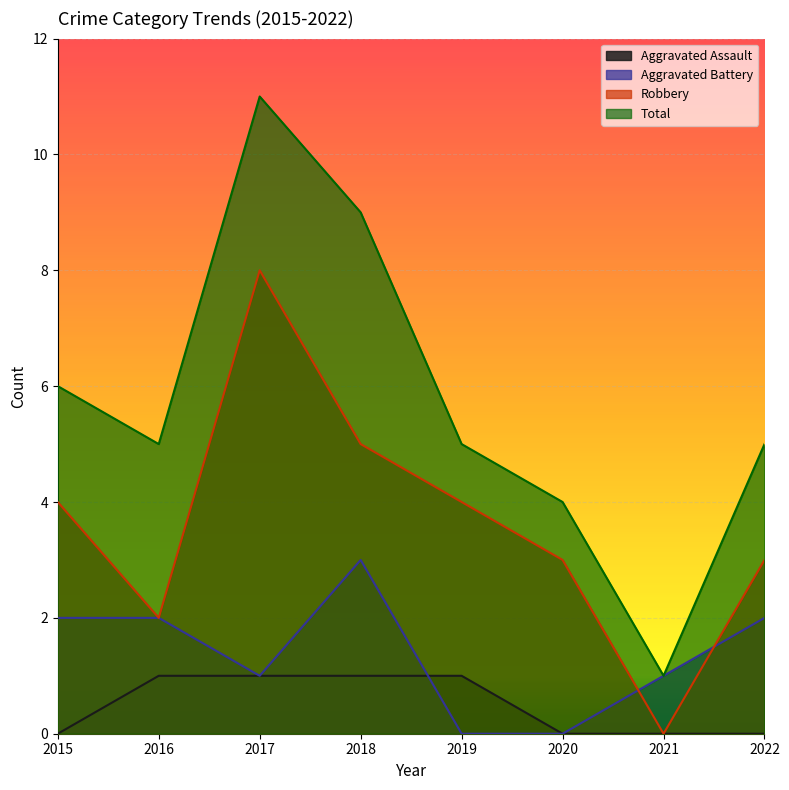

True or false: Total has a value of 7 at 2020.

False